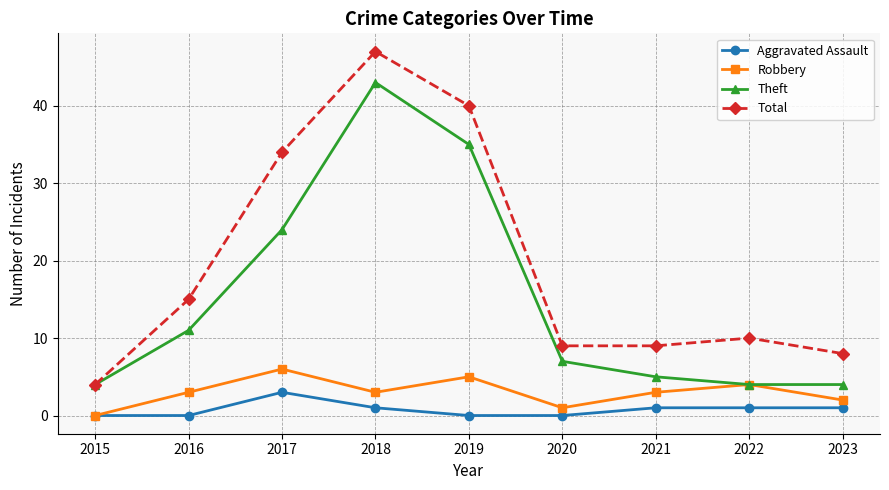

Reading left to right, list all the values displayed in this chart.

Aggravated Assault: 0	0	3	1	0	0	1	1	1
Robbery: 0	3	6	3	5	1	3	4	2
Theft: 4	11	24	43	35	7	5	4	4
Total: 4	15	34	47	40	9	9	10	8